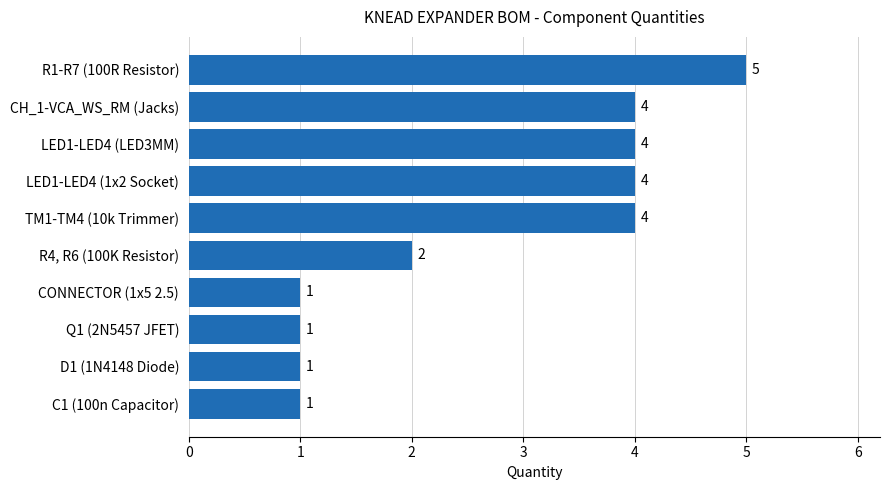

Reading bottom to top, what are all the values shown in this chart?

1	1	1	1	2	4	4	4	4	5